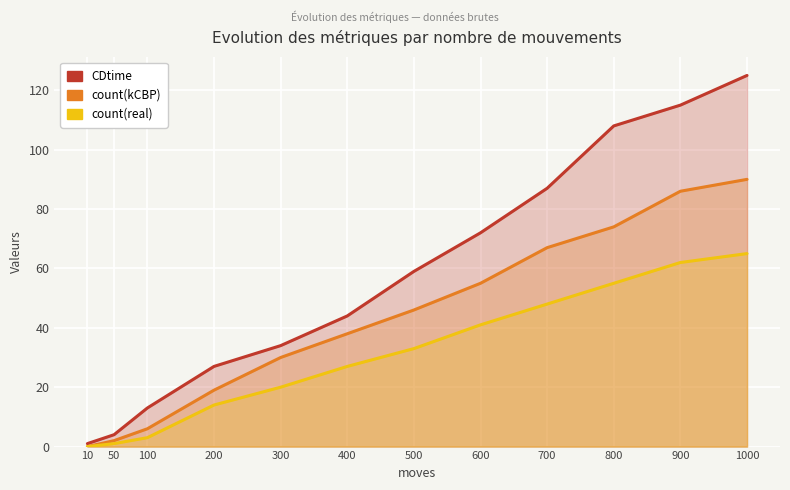

What is the sum of the count(kCBP) values at 500 and 1000?

136